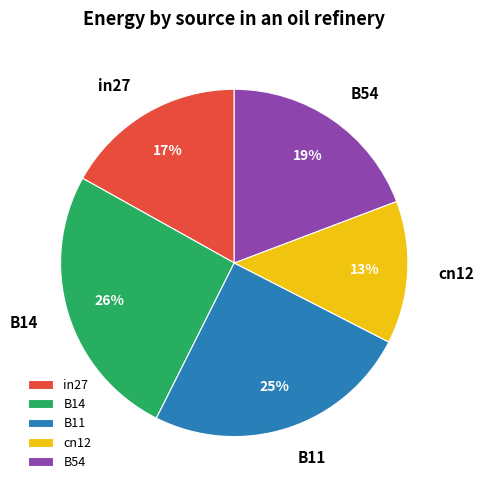

Count the number of slices in the pie.

5